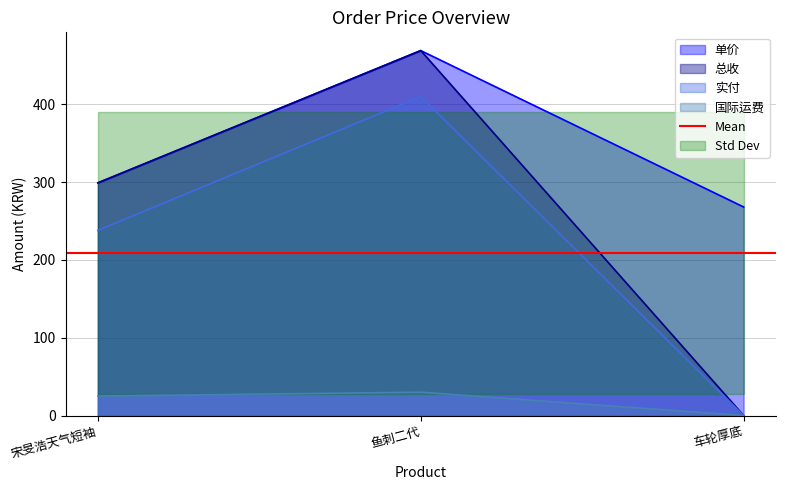

What position from the left is 车轮厚底?

3